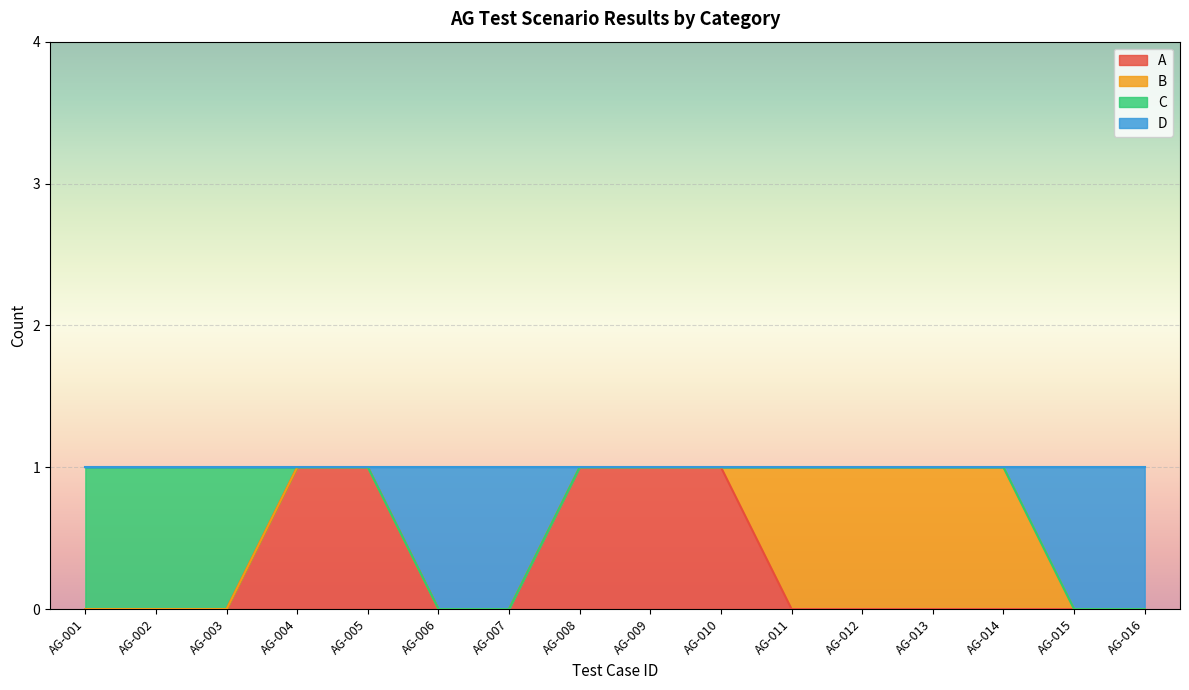

The value of A at AG-015 is -1. True or false?

False